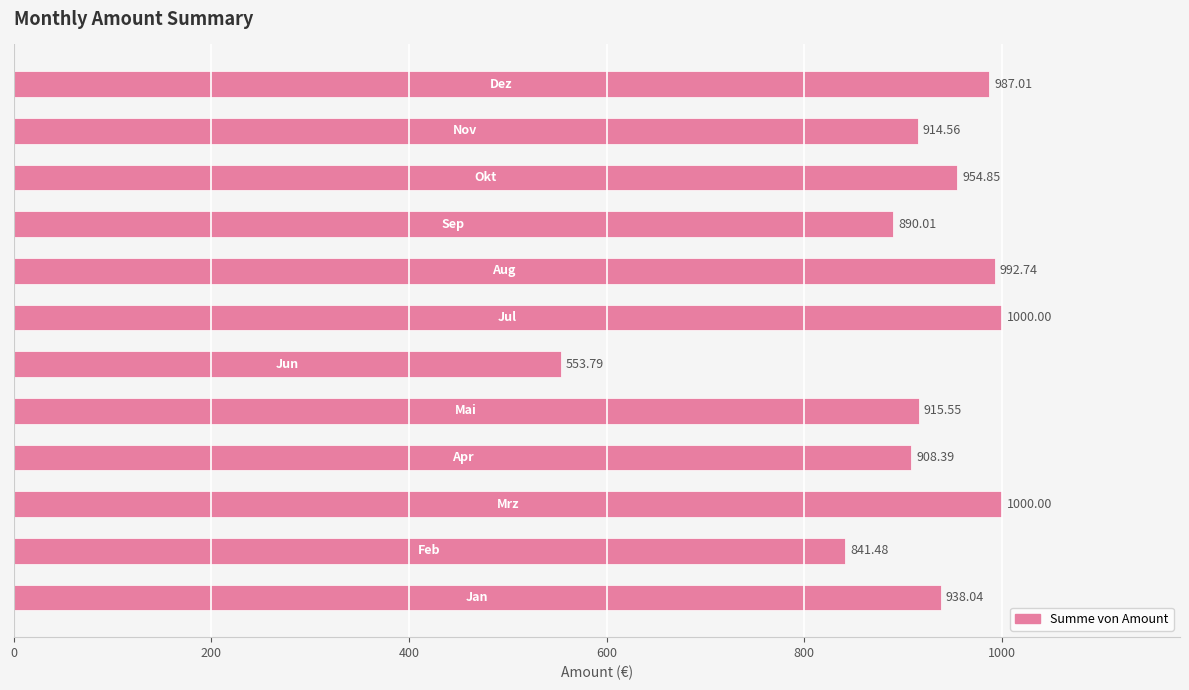

What is the average value?

908.0